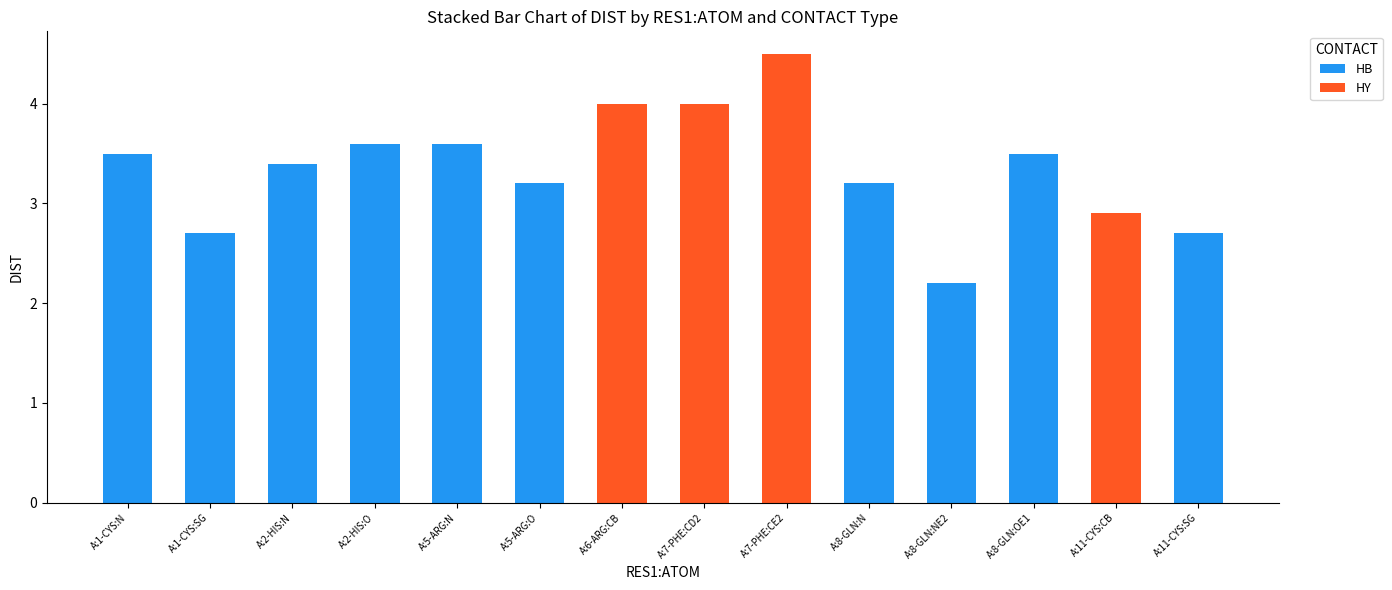

At which category is the sum across all series the highest?

A:7-PHE:CE2